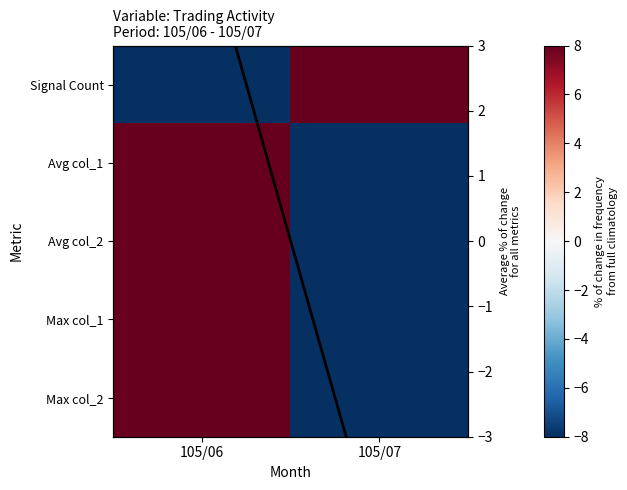

How many values in Signal Count are above zero?

1